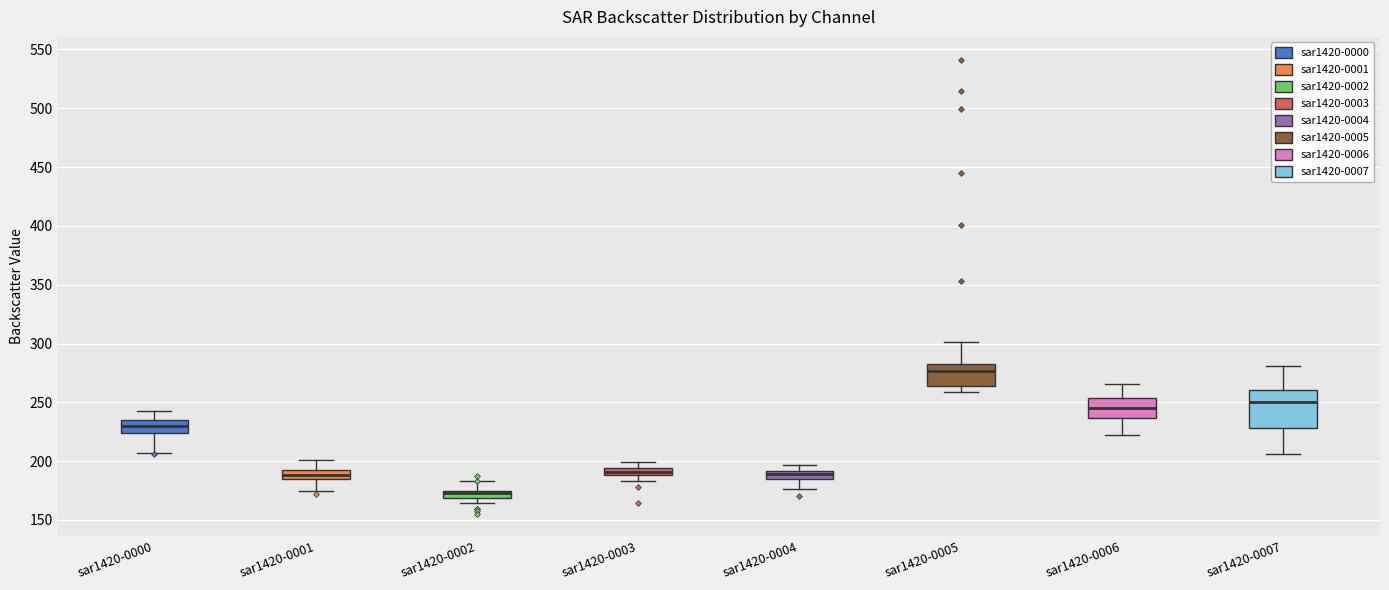

Comparing the boxes themselves (not the whiskers), which one is the tallest?

sar1420-0007